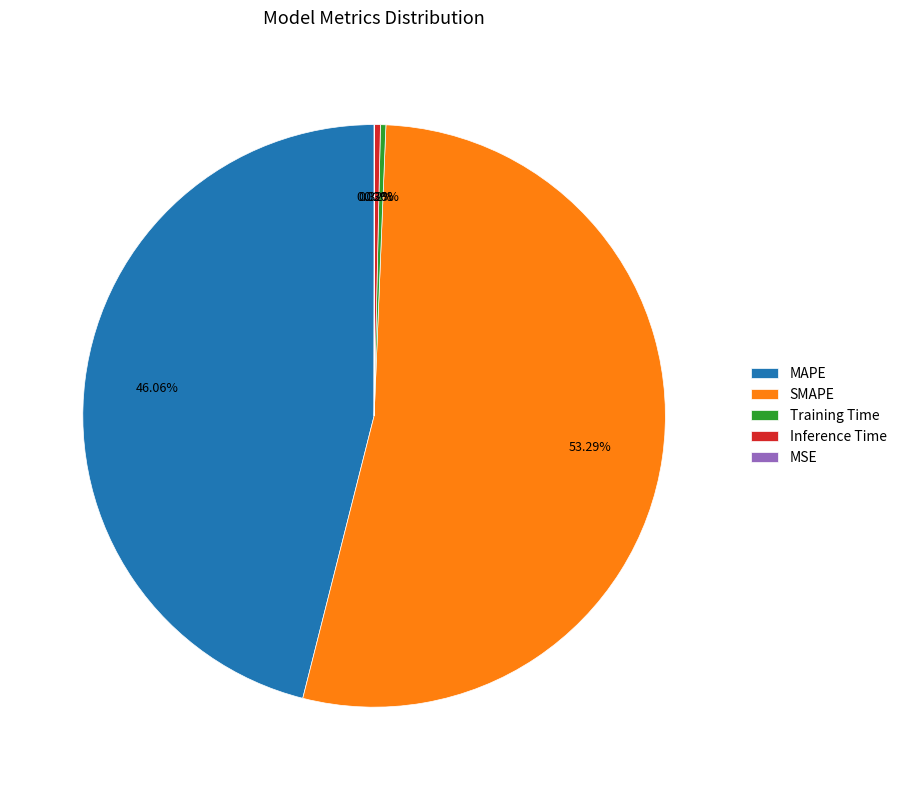

Between SMAPE and Inference Time, which is larger?

SMAPE